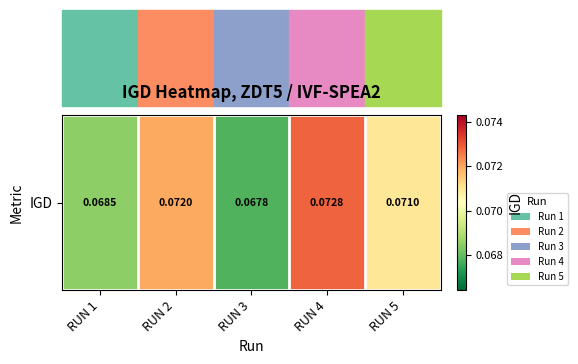

Rank the categories by value from lowest to highest.

RUN 3, RUN 1, RUN 5, RUN 2, RUN 4